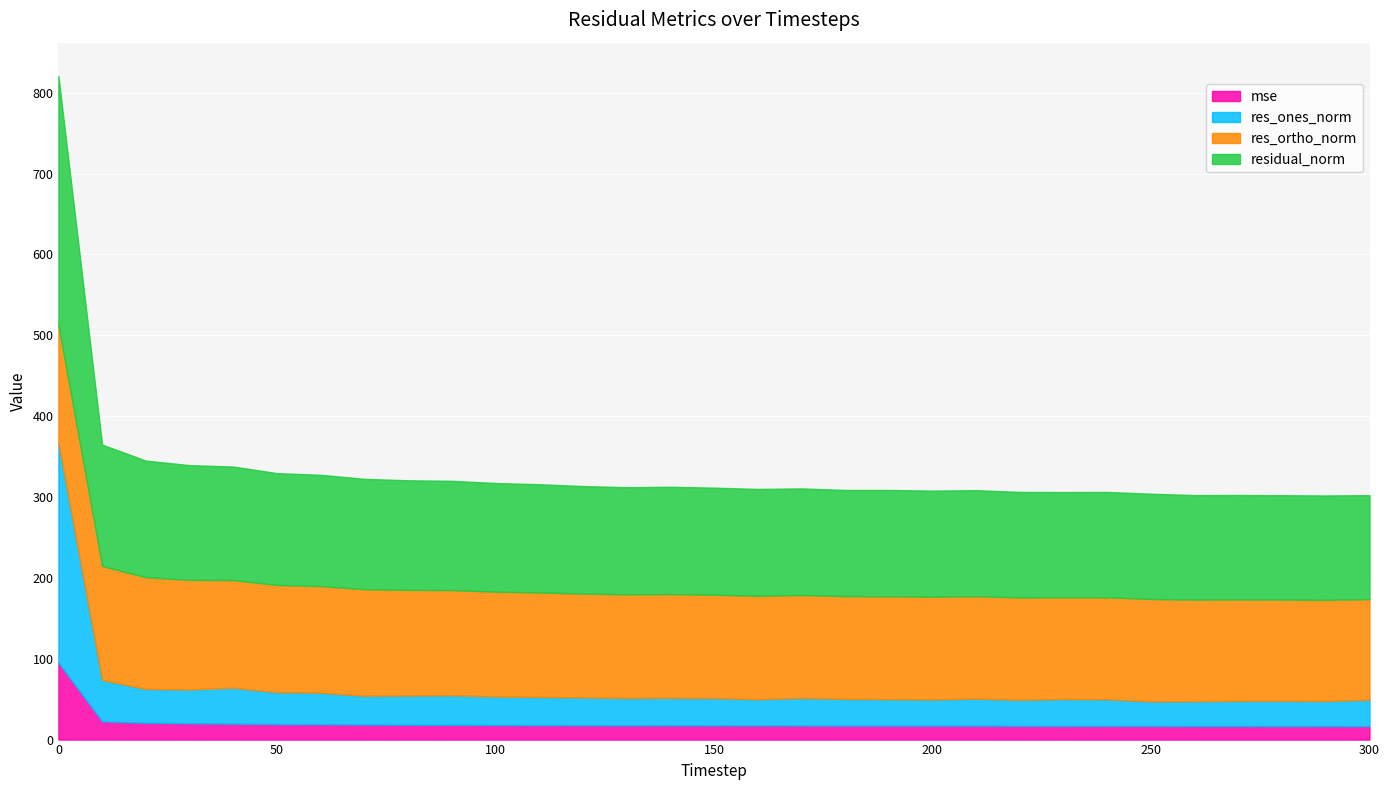

True or false: mse and residual_norm cross at least once.

False